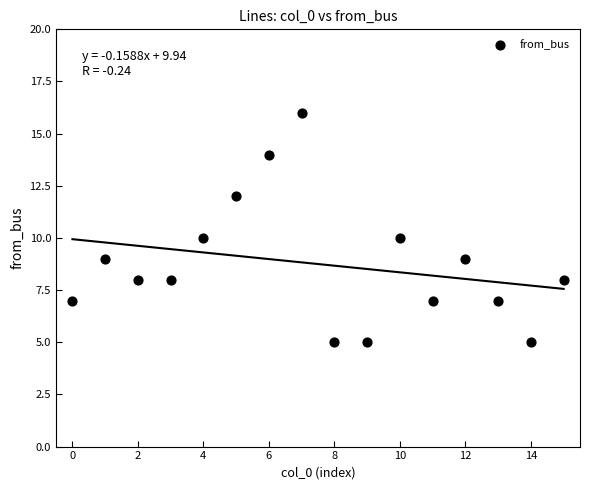

What is the range of Y values (max minus min)?

11